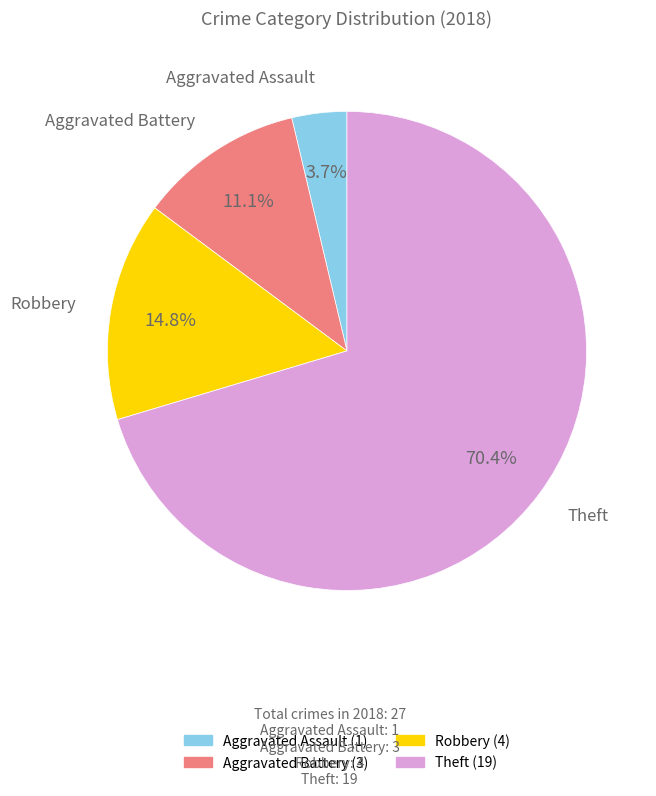

Is there any slice that represents more than half of the pie?

Yes